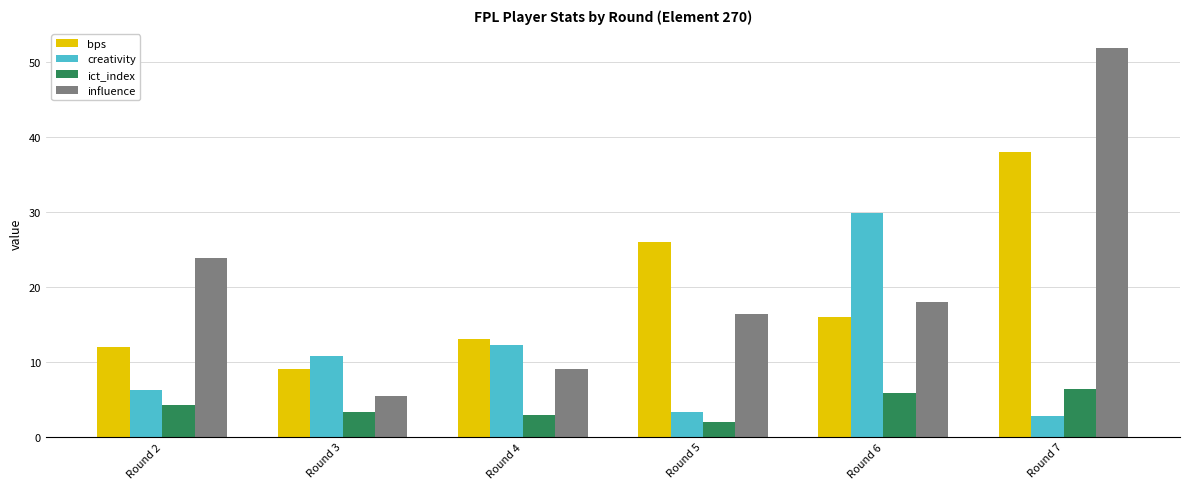

Rank the series by their maximum value, from lowest to highest.

ict_index, creativity, bps, influence